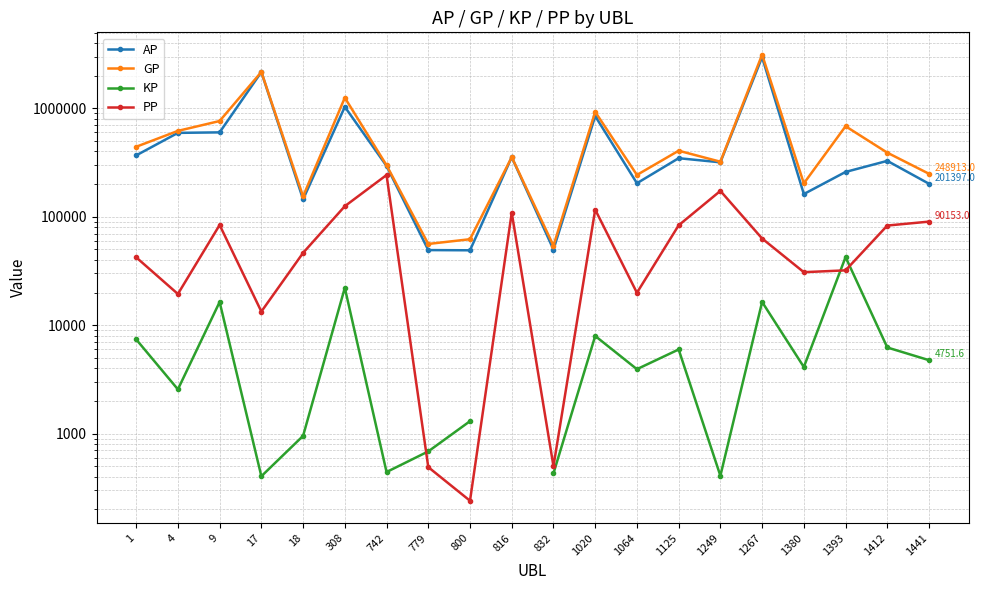

Between 18 and 1020, which is larger?

1020